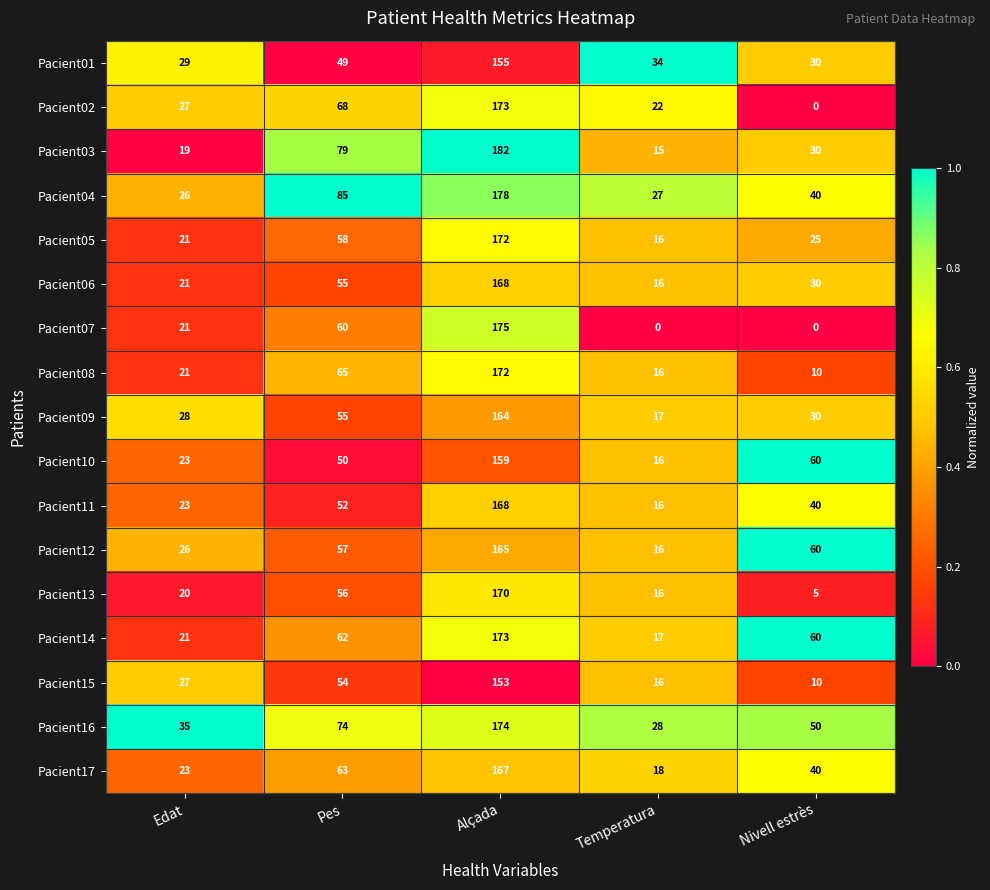

What is the greatest value displayed?

182